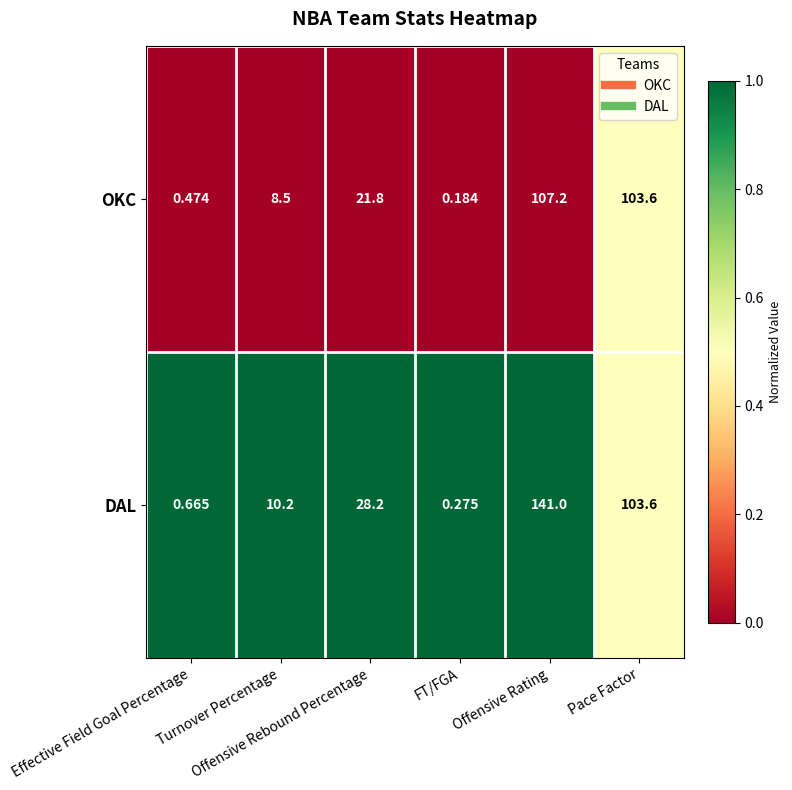

List the series in order of their overall mean, lowest first.

OKC, DAL